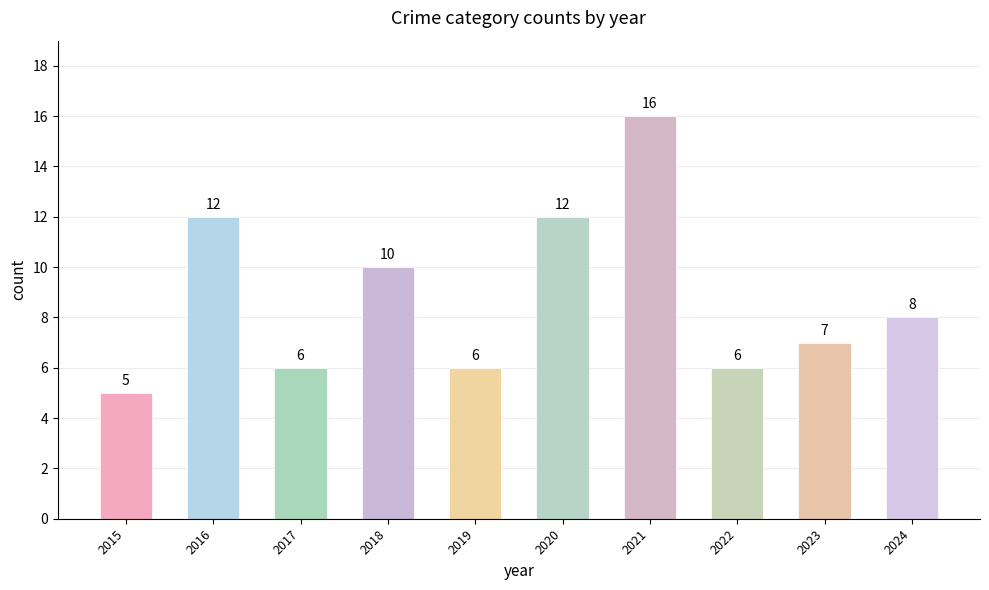

What is the smallest value displayed?

5